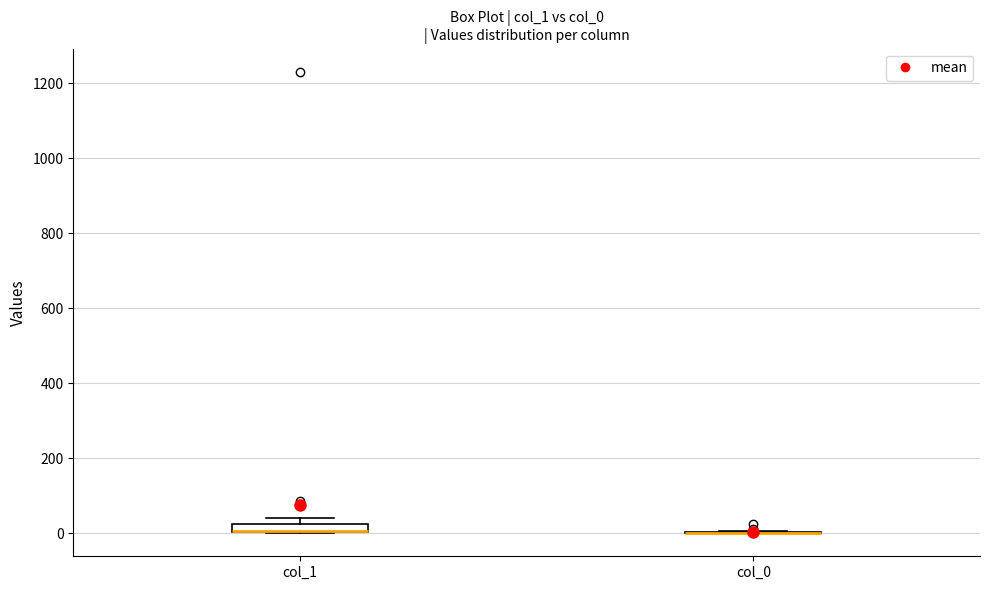

Where is the upper edge of the box for col_1 on the y-axis? The values are not printed on the chart, so give them approximately, as read against the axis.

20